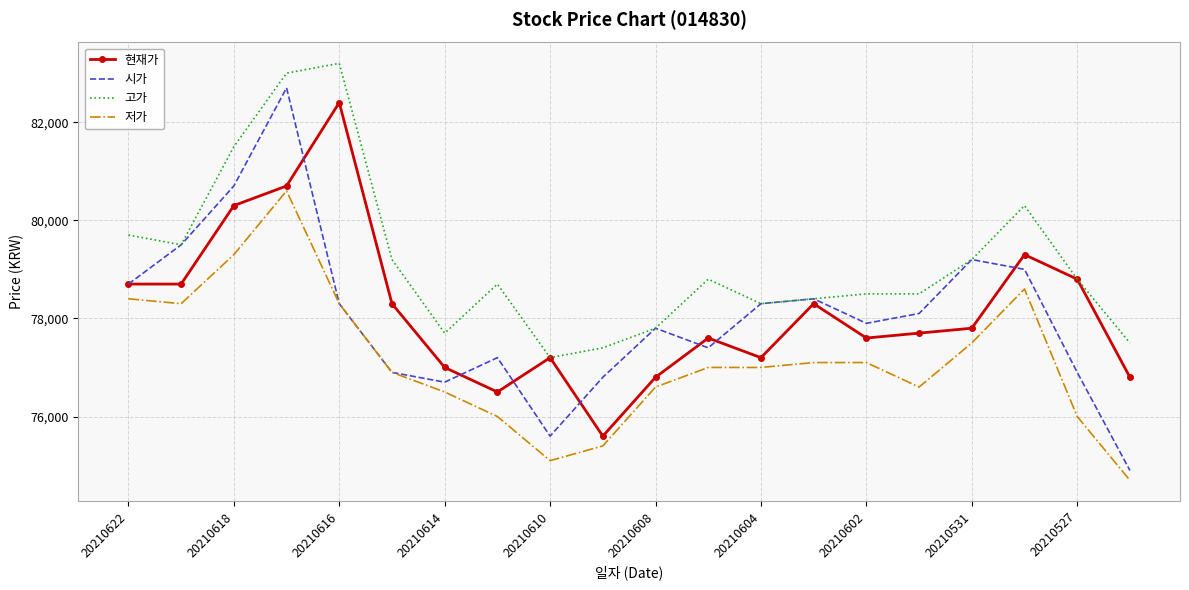

What is the minimum value for 고가?

77200